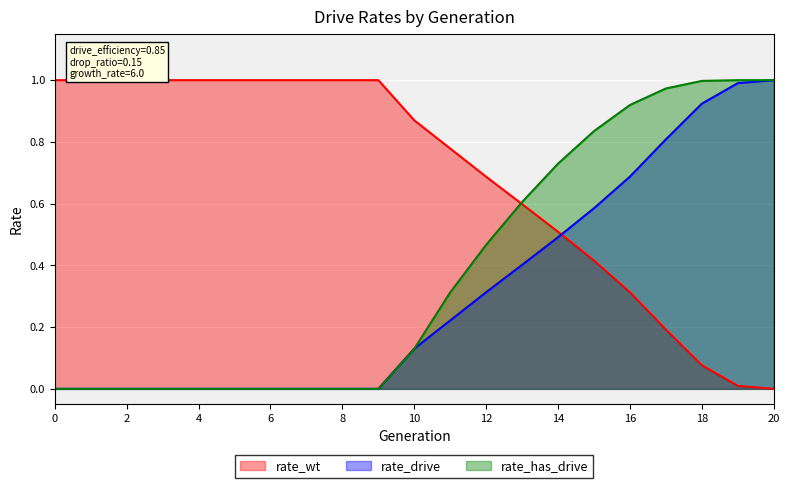

Is the value of rate_drive at 5 greater than the value of rate_has_drive at 12?

No